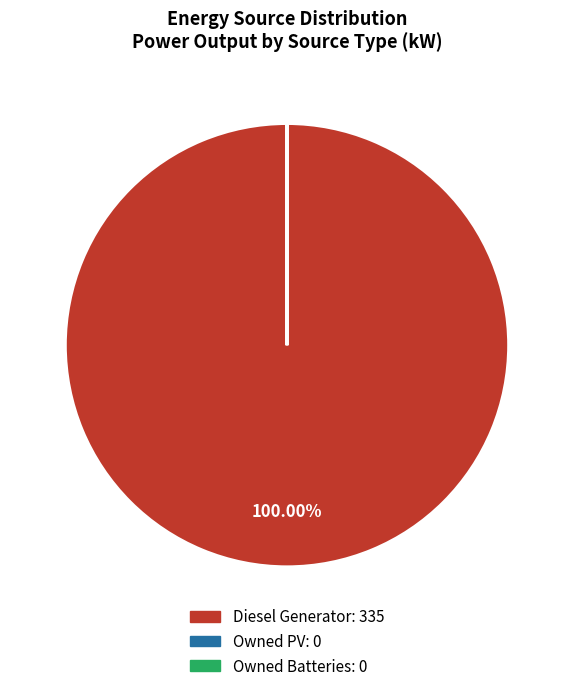

Which category has the biggest portion of the pie?

Diesel Generator